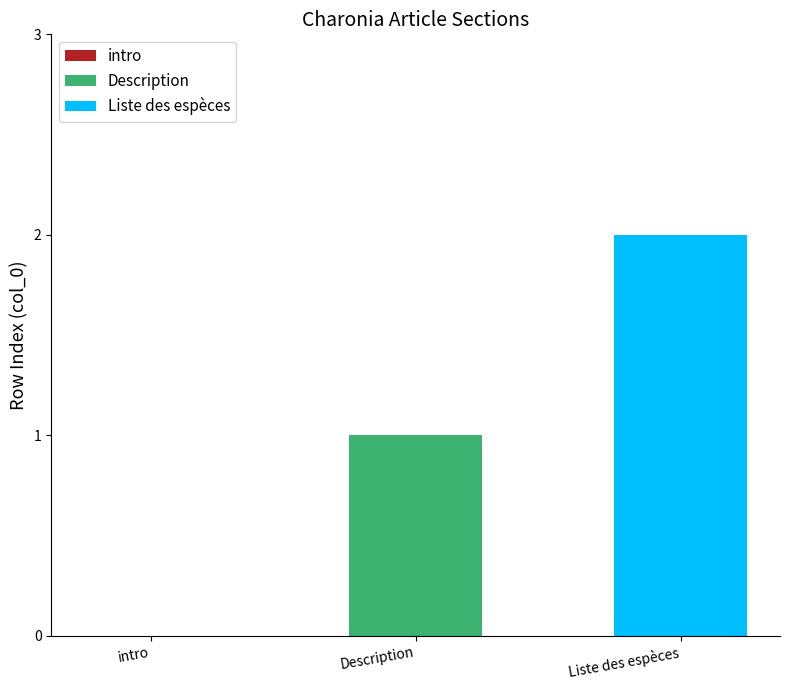

Which has a higher value, Liste des espèces or intro?

Liste des espèces